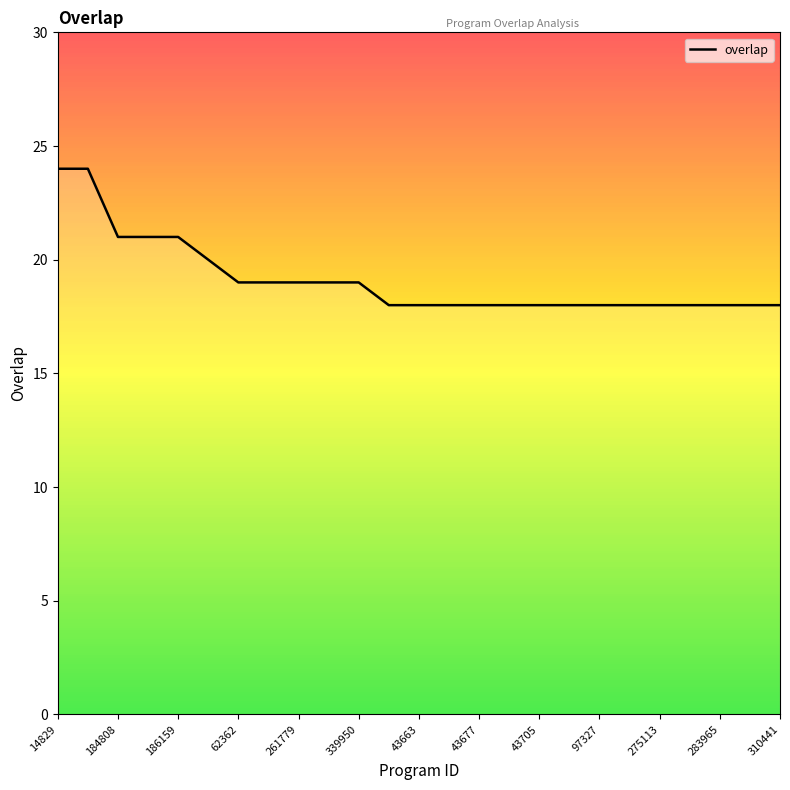

What is the minimum value shown in the chart?

18